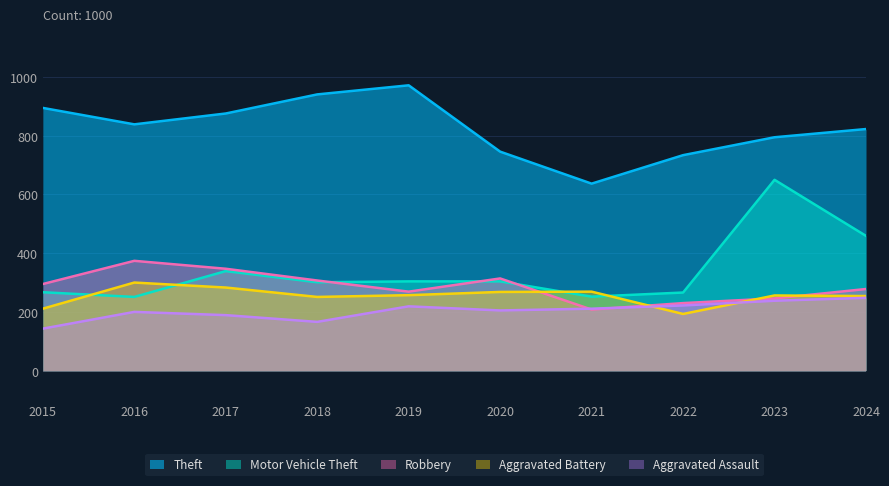

What is the value of the Aggravated Assault point at the 6th from the left?

205